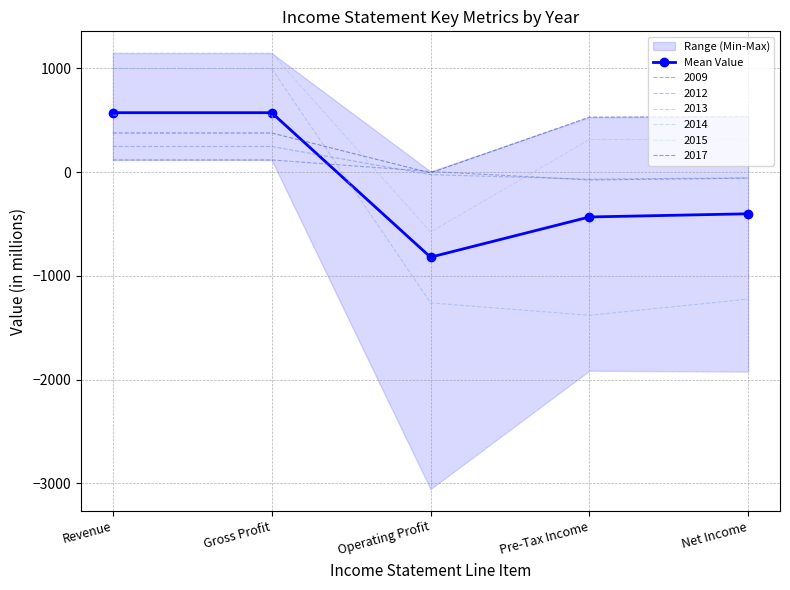

Is this an area chart (filled region under the line)?

No